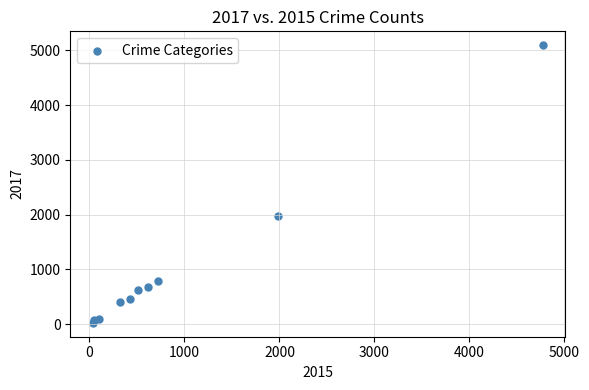

What is the average X value?

954